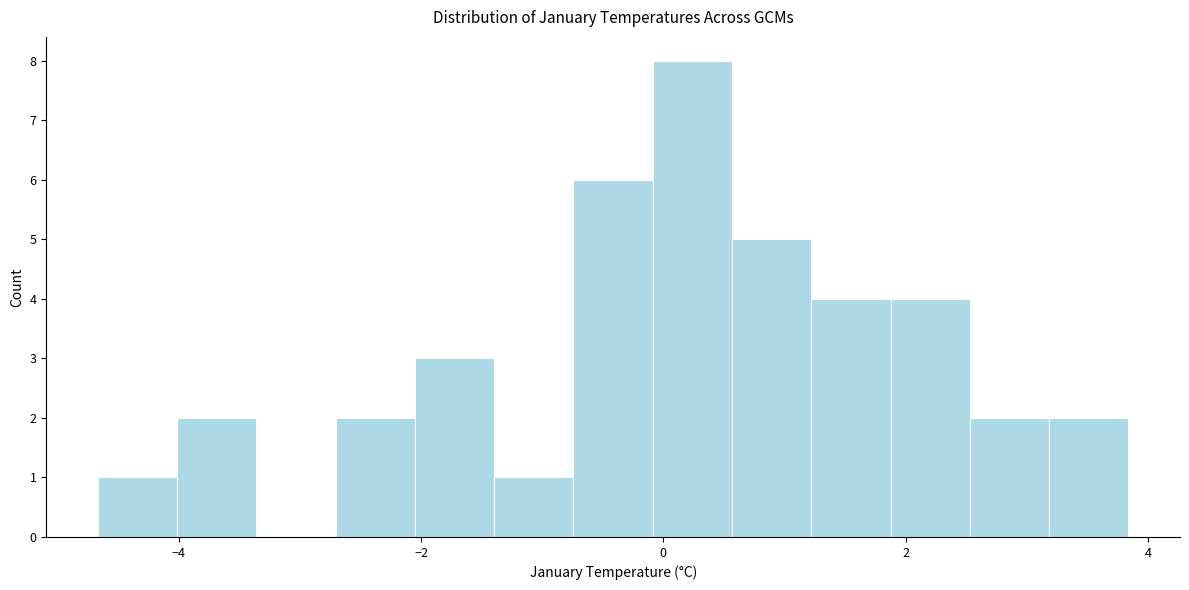

Read against the x-axis, roughly where is the centre of the tallest bar?

0.2